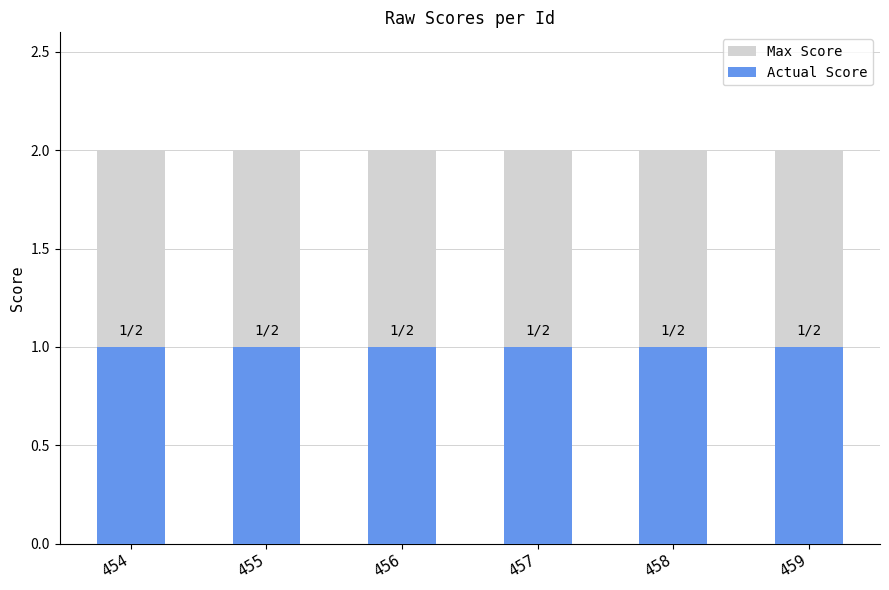

At 457, list the series in order from largest to smallest.

Max Score, Actual Score